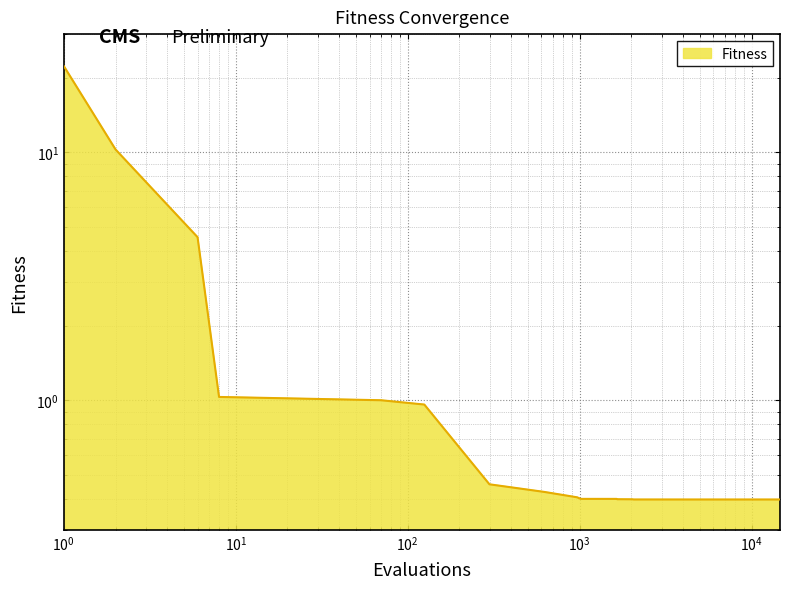

The value at 7544 is 0.4. True or false?

True